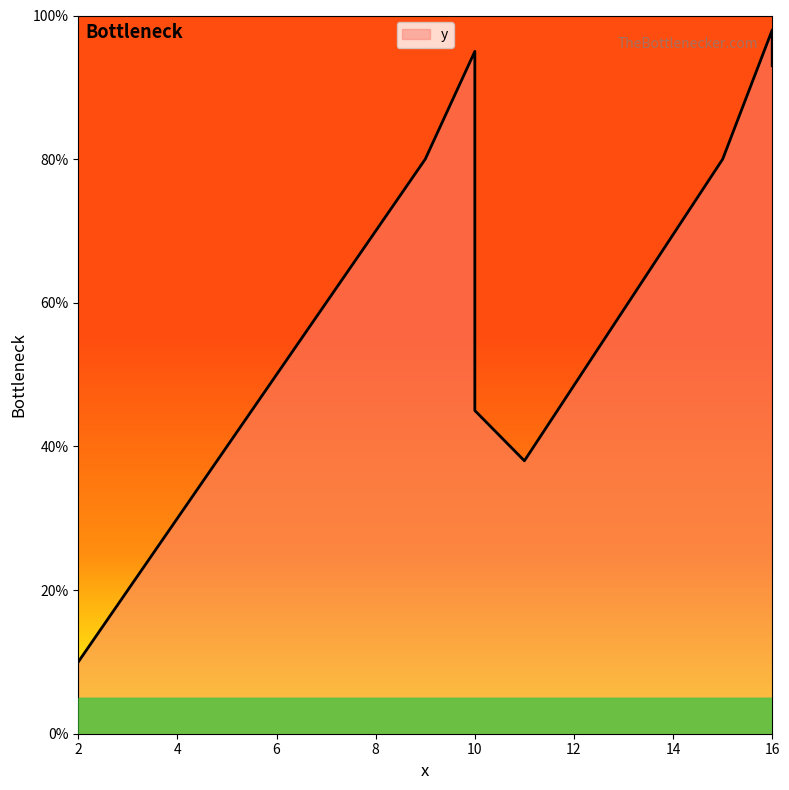

Where does the data first go above 80?

10